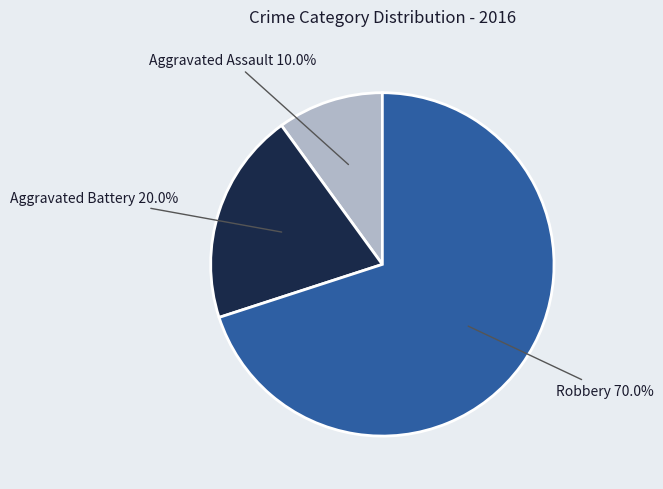

The Robbery slice represents 56% of the pie. True or false?

False